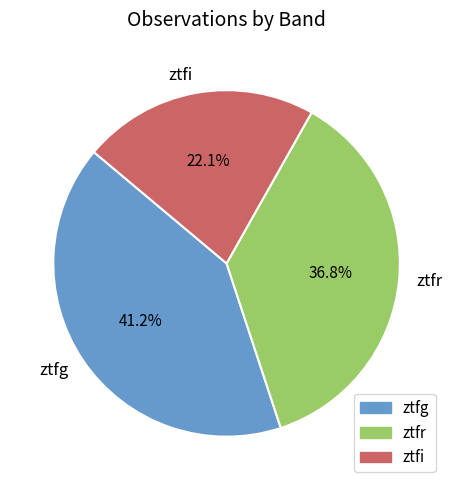

To the nearest percent, what is the combined percentage of ztfi and ztfg?

63%